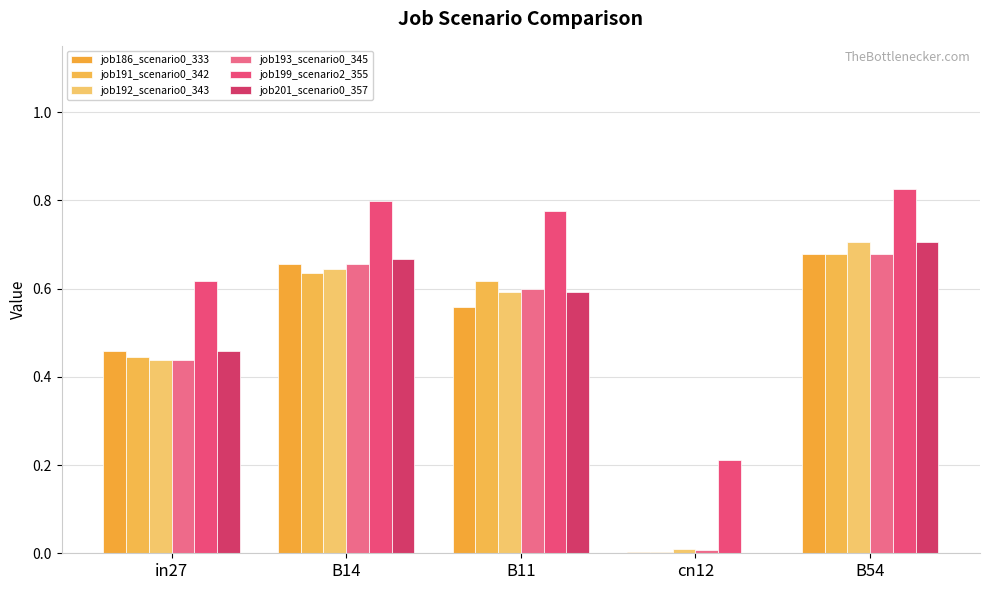

Which series has the largest total across all categories?

job199_scenario2_355